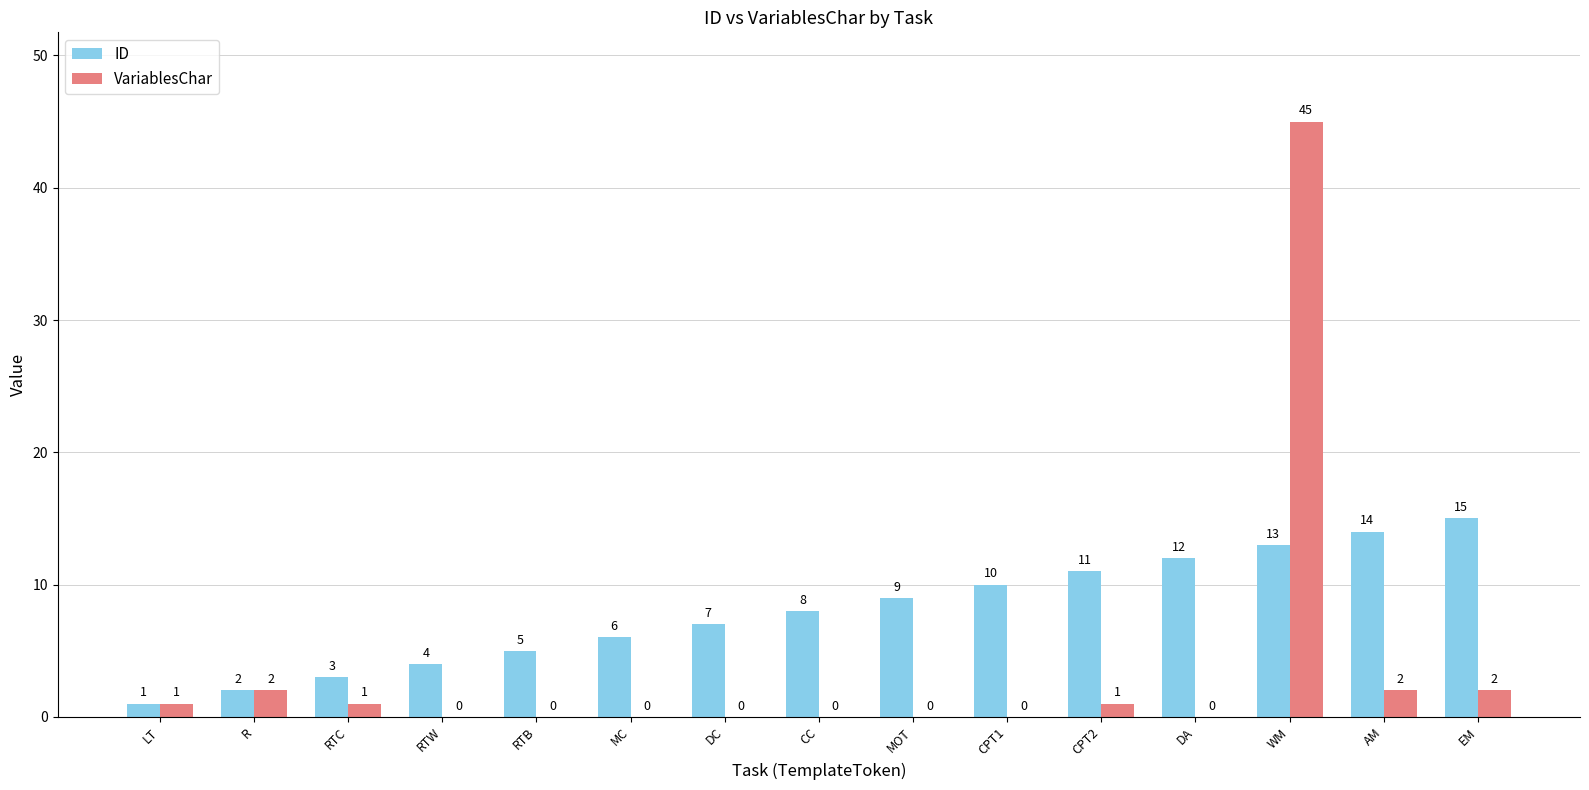

What is the sum of the ID values at CPT1 and LT?

11